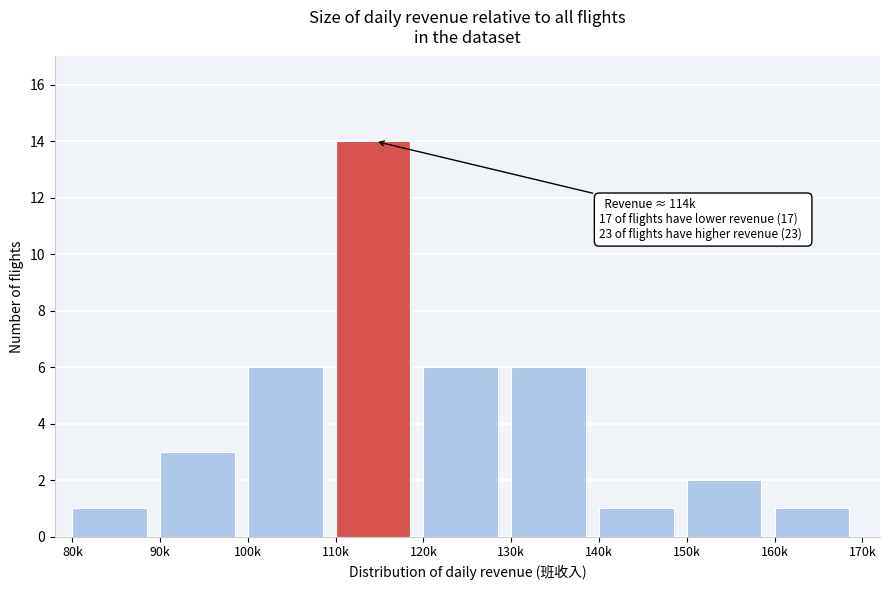

Reading left to right, transcribe all the data shown in this chart.

1	3	6	14	6	6	1	2	1